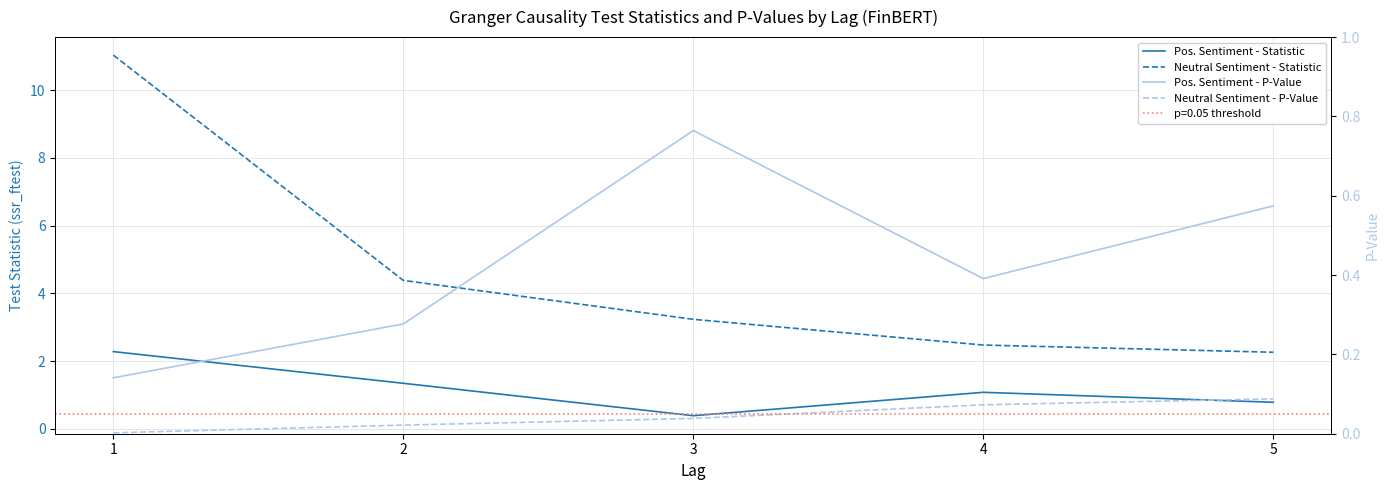

True or false: Neutral Sentiment - P-Value and Pos. Sentiment - P-Value intersect in this chart.

False